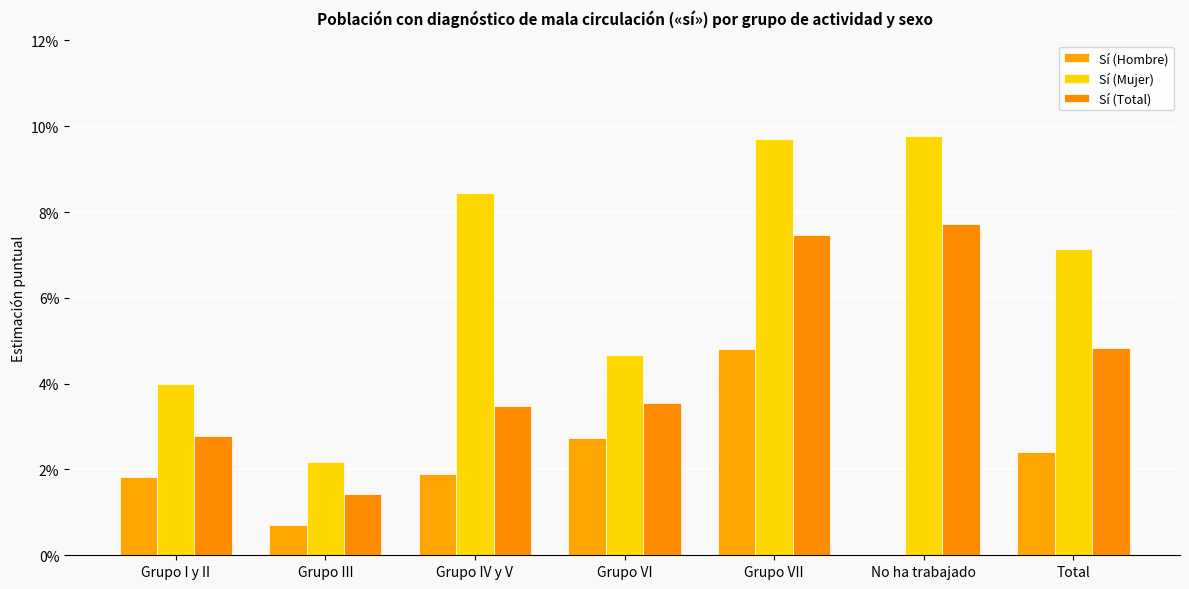

Are the bars grouped side by side (vs. stacked)?

Yes